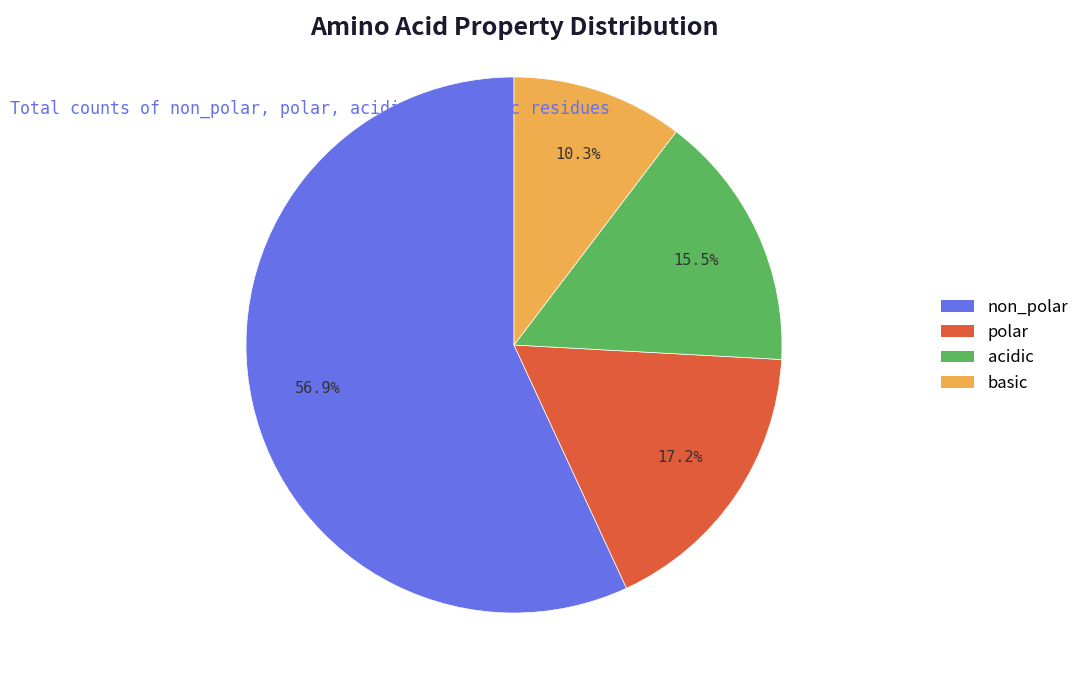

Do polar and acidic together represent more than half of the pie?

No